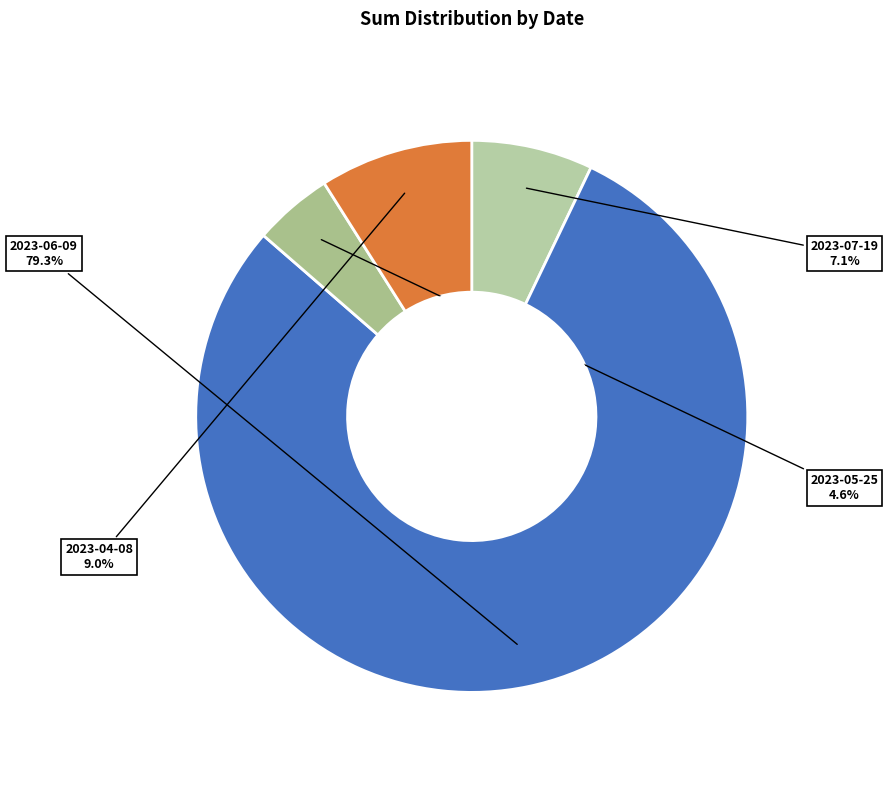

Rank the categories by value from lowest to highest.

2023-05-25, 2023-07-19, 2023-04-08, 2023-06-09